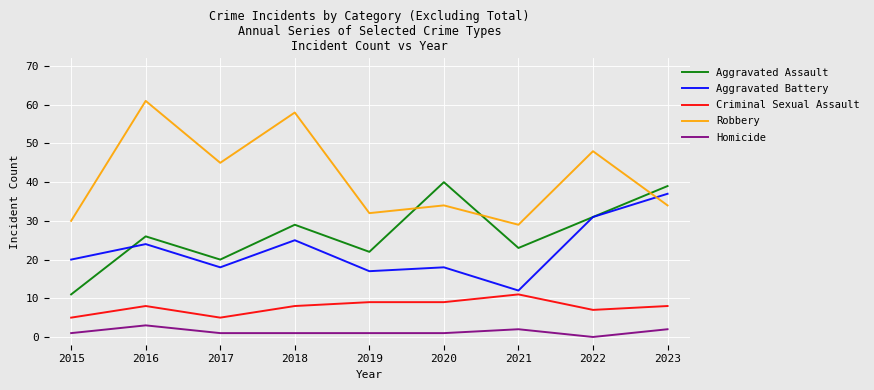

What is the maximum value for Homicide?

3